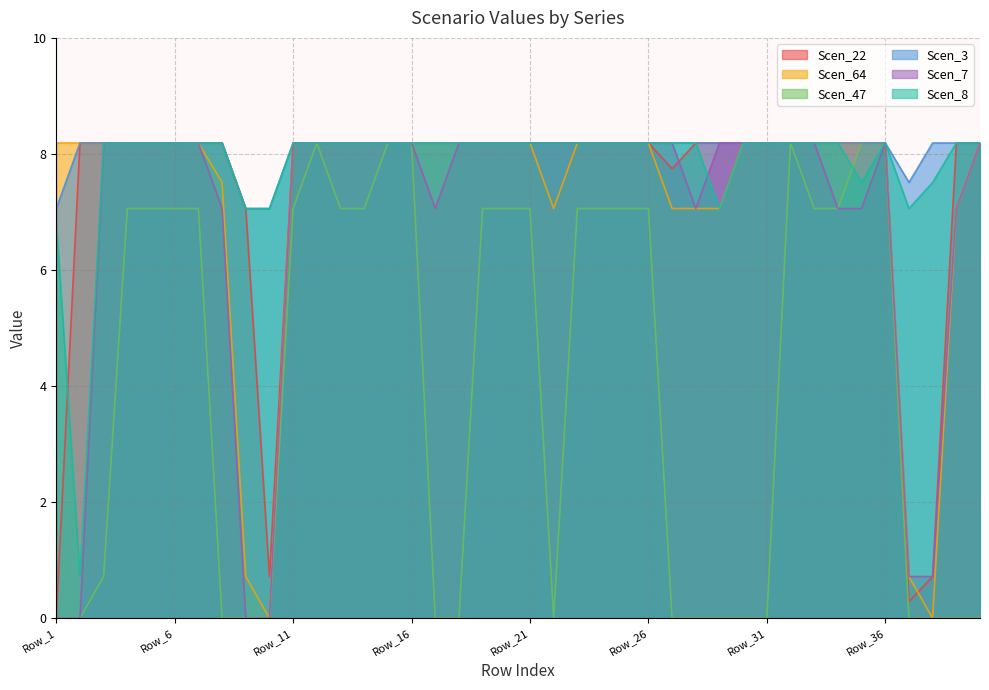

At which category is the sum across all series the highest?

Row_12